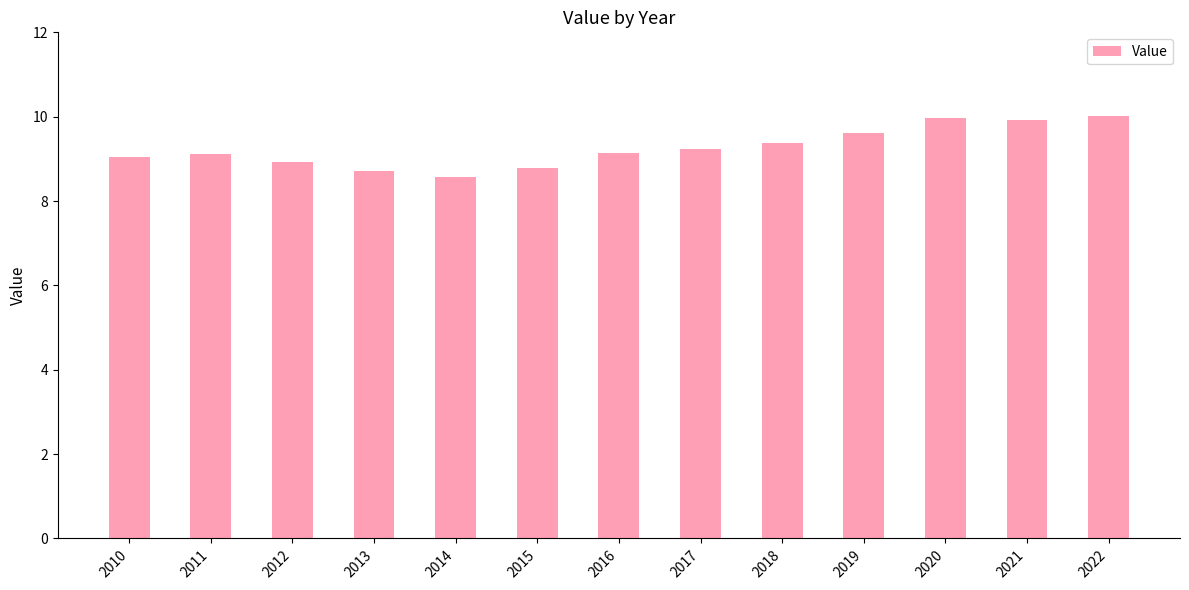

What is the sum of all values?

120.4